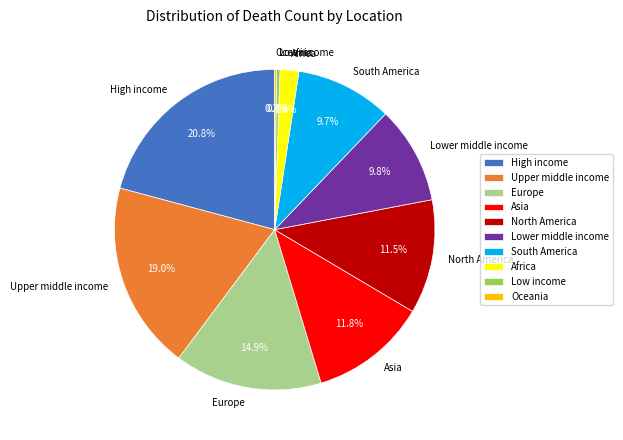

Combined, do North America and High income account for over 50%?

No